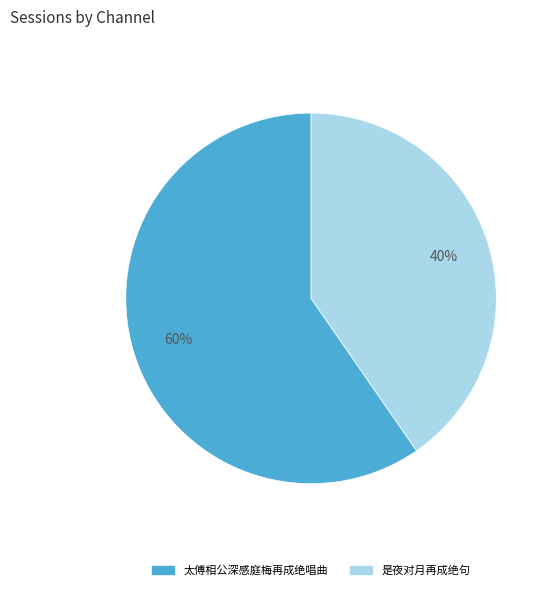

To the nearest percent, what is the average slice percentage?

50%